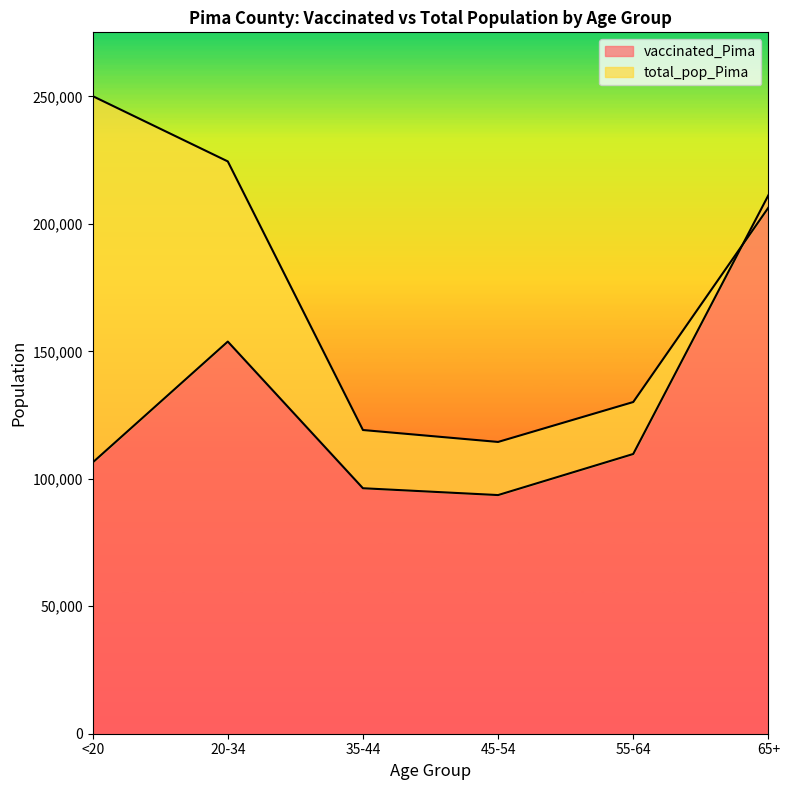

True or false: total_pop_Pima has a value of 219424 at 55-64.

False